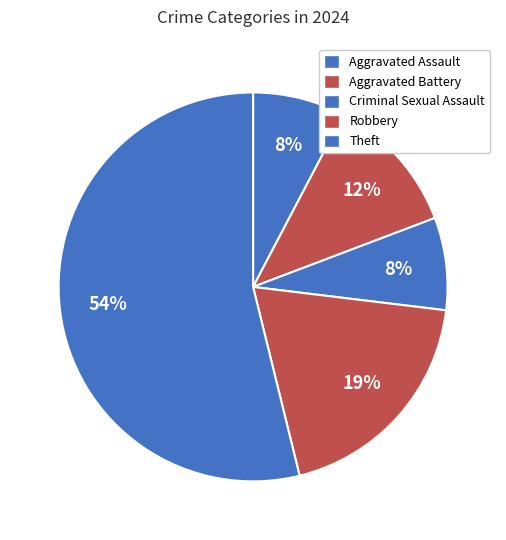

How many segments does this pie chart have?

5